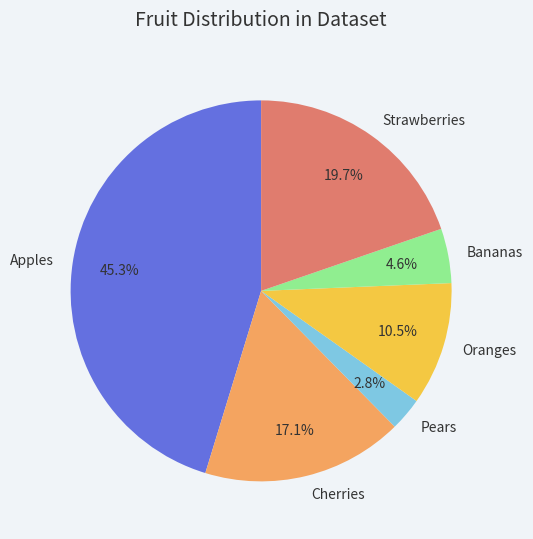

How many segments does this pie chart have?

6